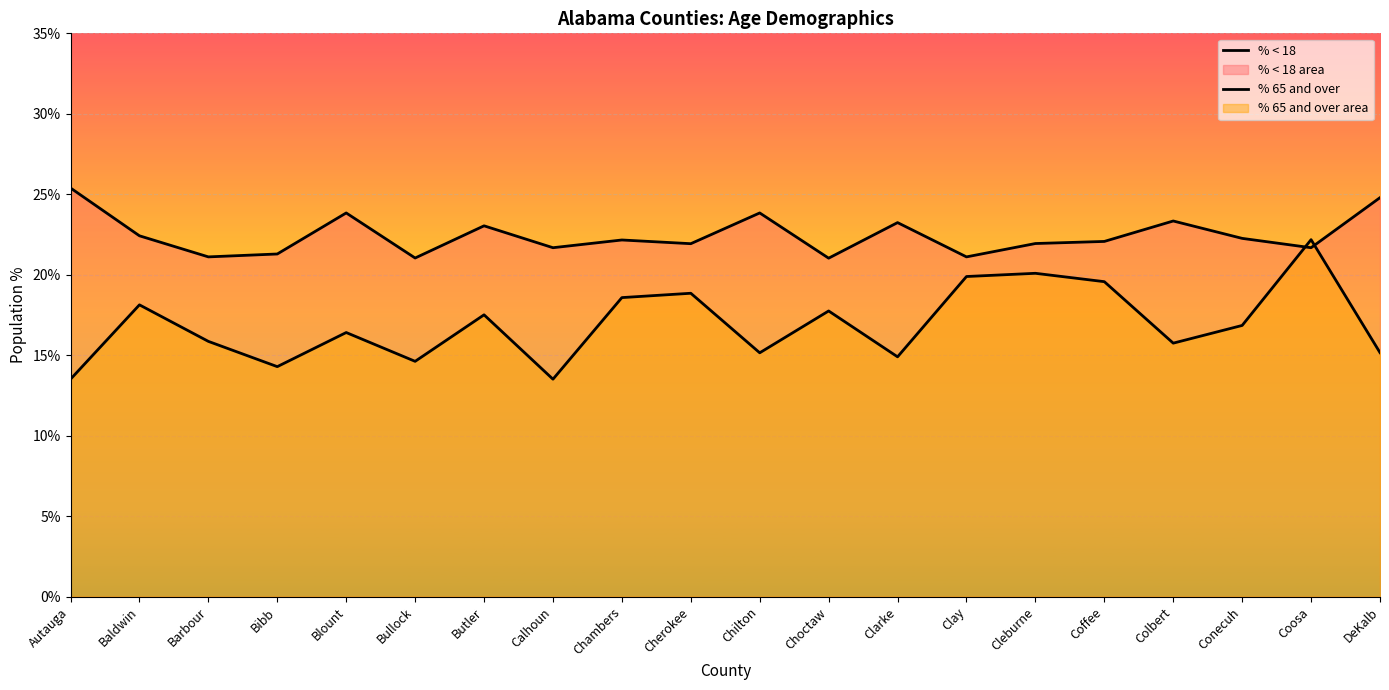

What is the difference between the second highest and second lowest values in the % 65 and over series?

6.6